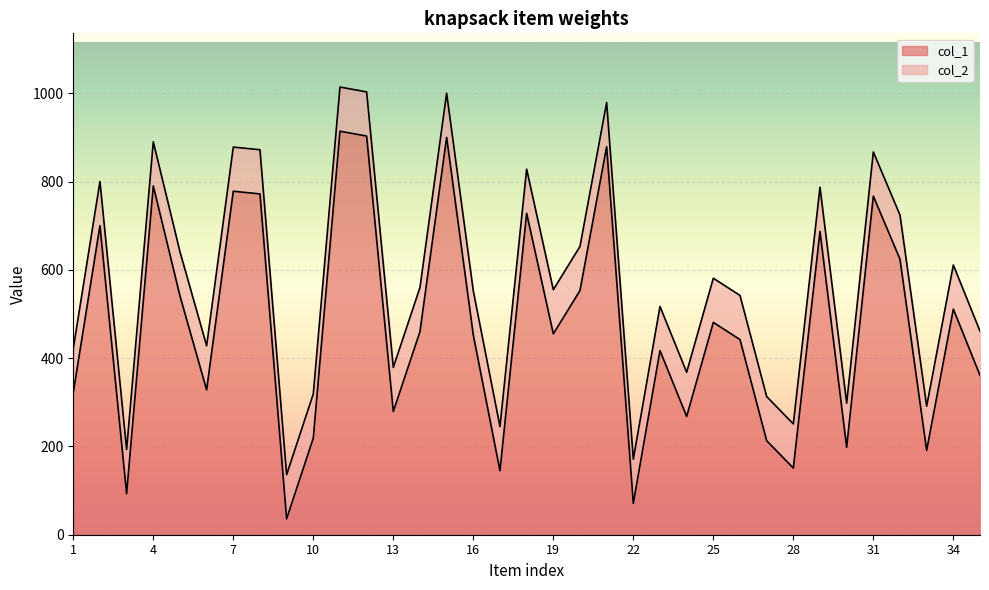

At how many categories does at least one series exceed 844?

8